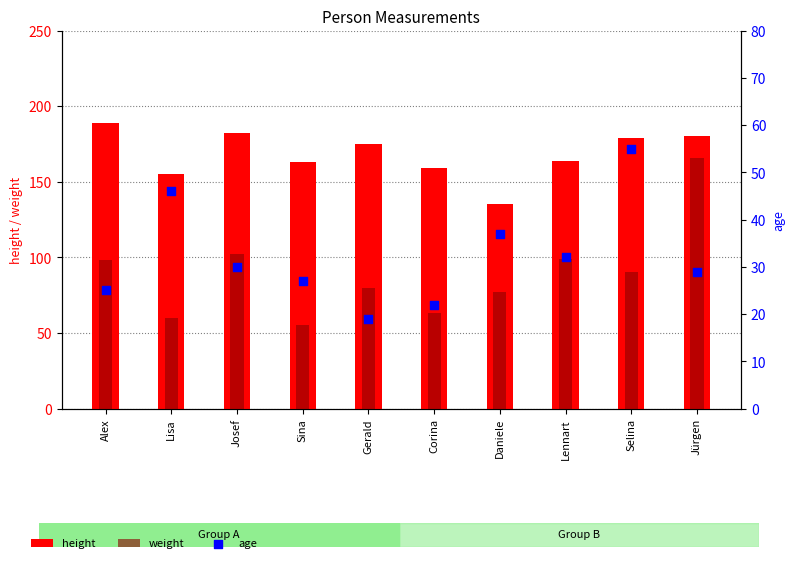

What is the total value across all series at Josef?

314